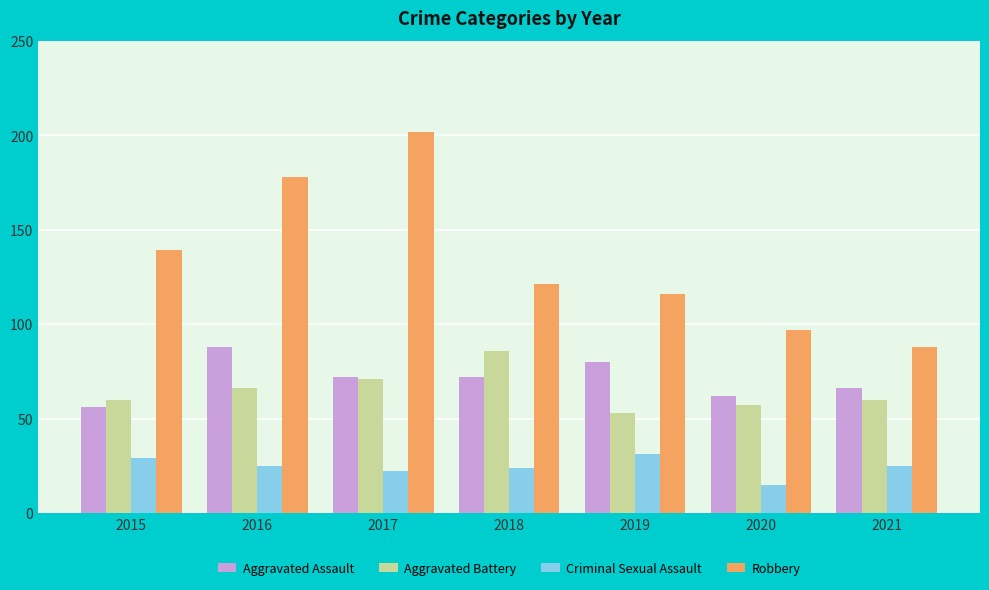

Reading right to left, list all the values displayed in this chart.

Aggravated Assault: 66	62	80	72	72	88	56
Aggravated Battery: 60	57	53	86	71	66	60
Criminal Sexual Assault: 25	15	31	24	22	25	29
Robbery: 88	97	116	121	202	178	139